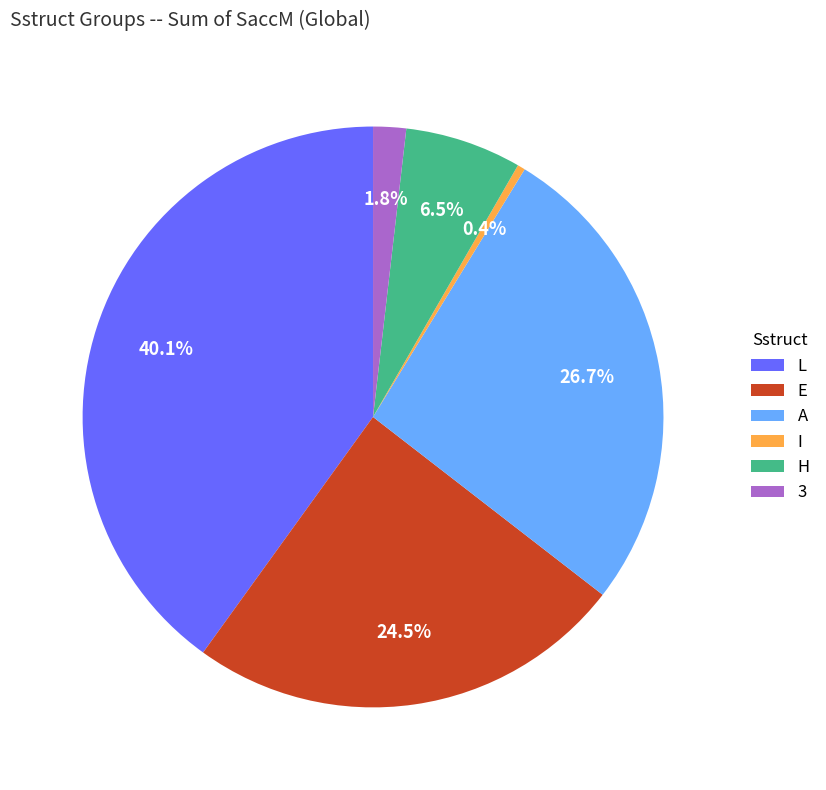

True or false: L accounts for 29% of the total.

False